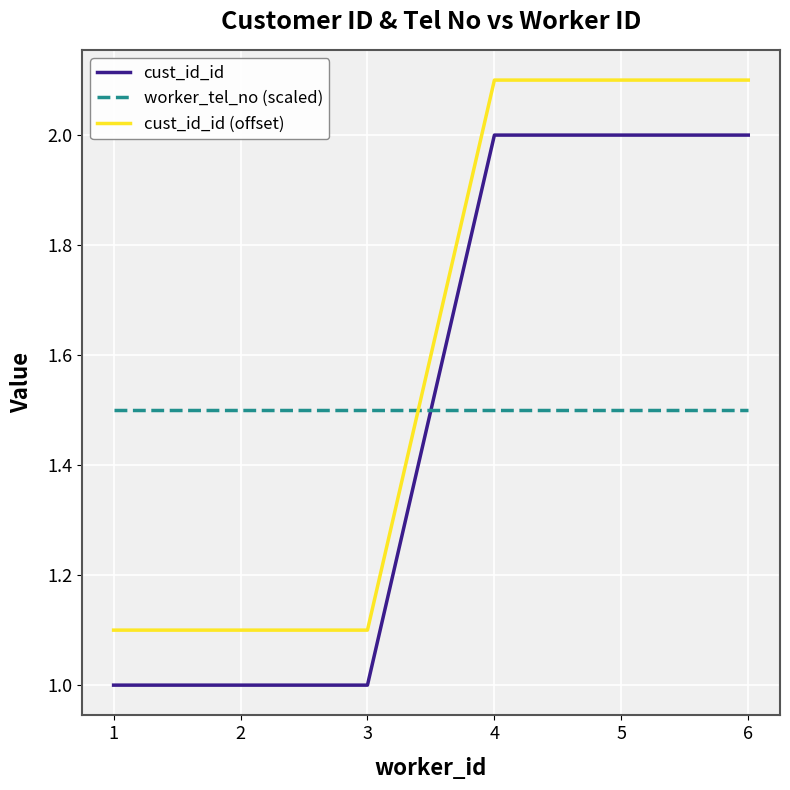

What is the difference between the maximum and second lowest values in the cust_id_id series?

1.0